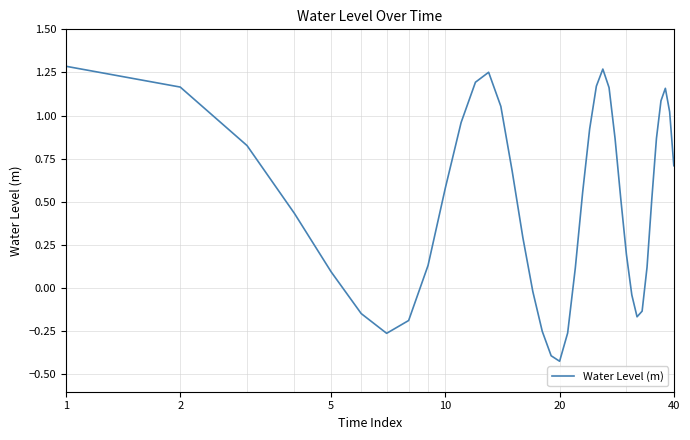

How many interior local valleys (lower than both neighbors) does the data have?

3